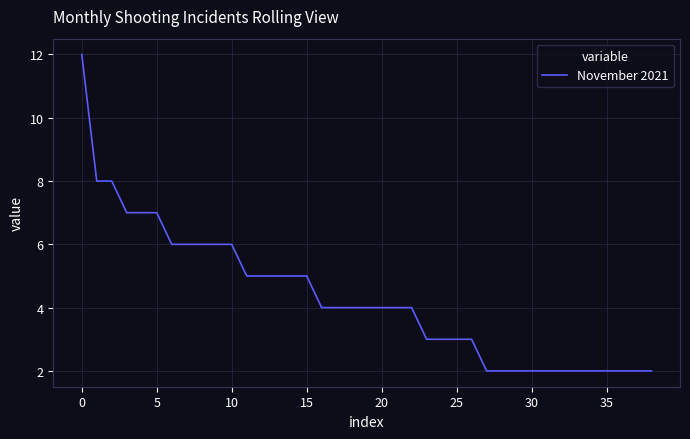

What is the difference between the maximum and minimum values?

10